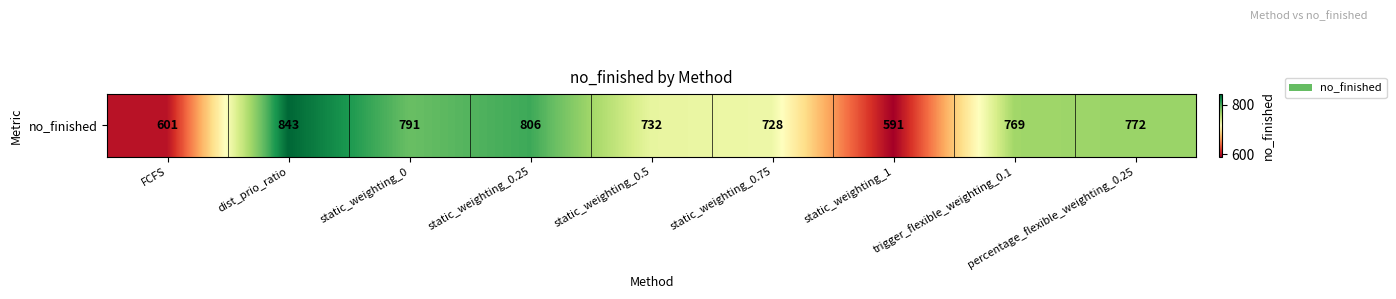

Rank the categories by value from highest to lowest.

dist_prio_ratio, static_weighting_0.25, static_weighting_0, percentage_flexible_weighting_0.25, trigger_flexible_weighting_0.1, static_weighting_0.5, static_weighting_0.75, FCFS, static_weighting_1